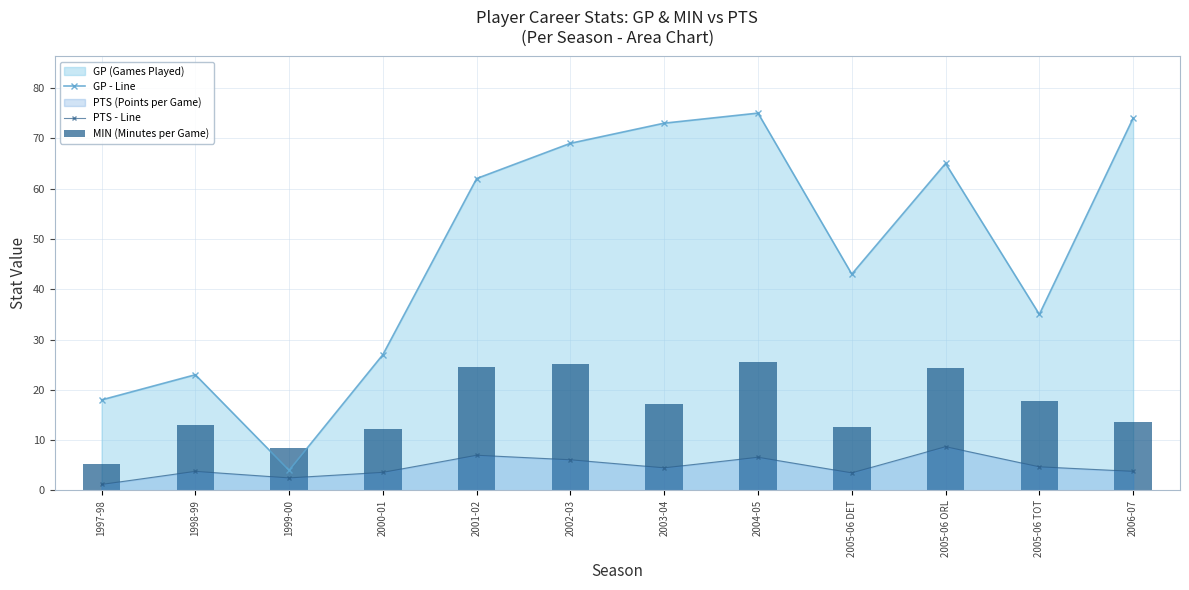

Rank the series at 2002-03 from highest to lowest value.

GP - Line, MIN (Minutes per Game), PTS - Line